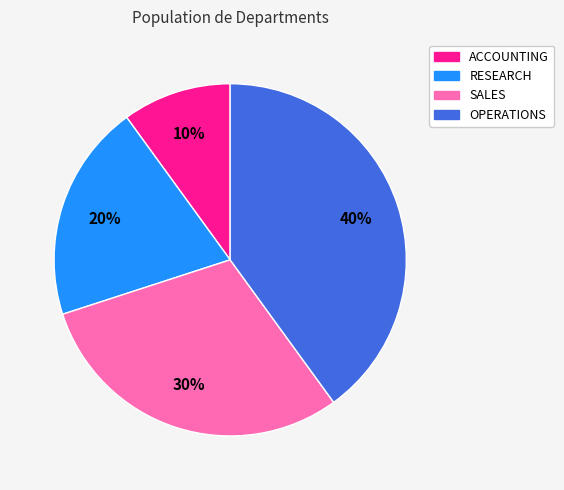

Combined, do ACCOUNTING and SALES account for over 50%?

No